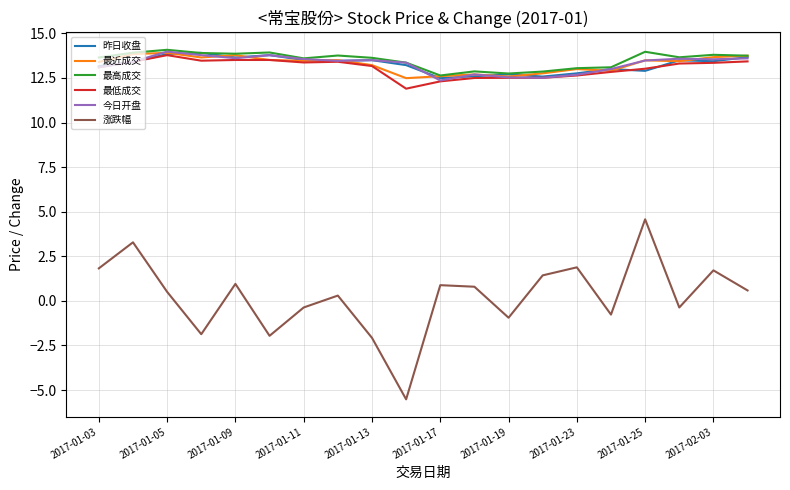

True or false: 涨跌幅 and 今日开盘 intersect in this chart.

False